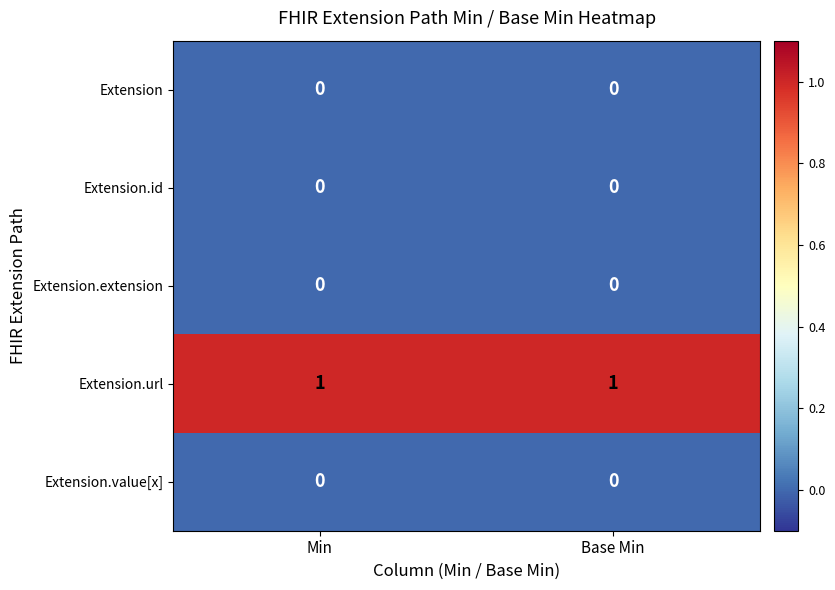

Which series has the largest total across all categories?

Extension.url